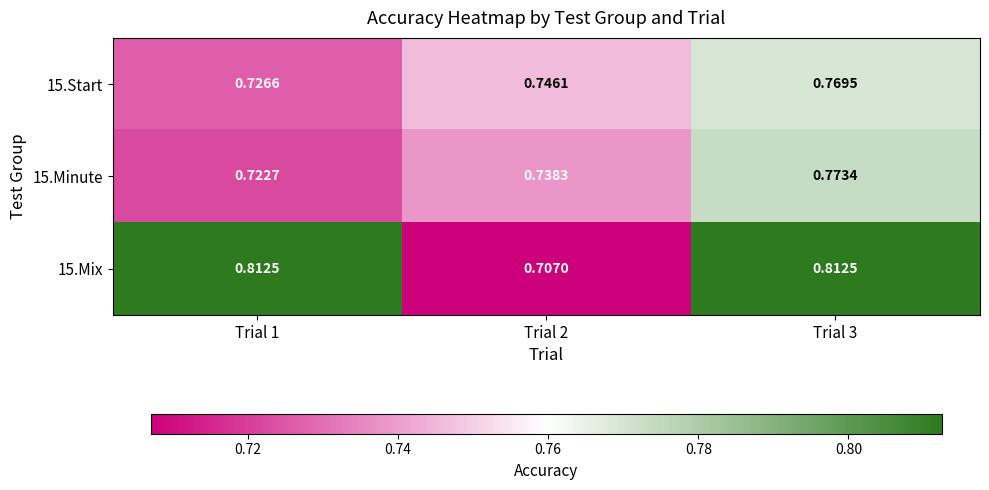

Is the value of 15.Start at Trial 2 greater than the value of 15.Mix at Trial 2?

Yes